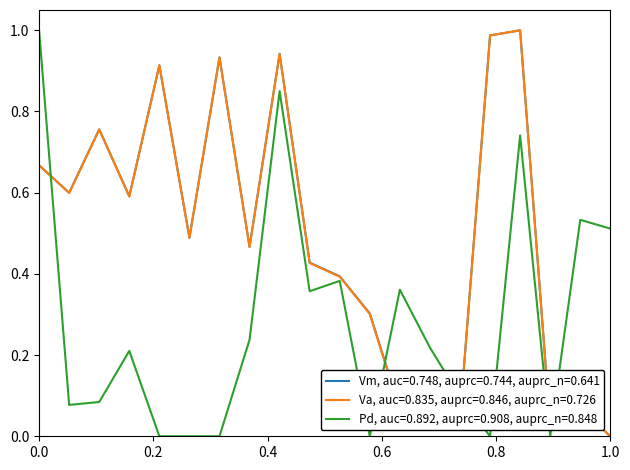

True or false: Vm, auc=0.748, auprc=0.744, auprc_n=0.641 and Pd, auc=0.892, auprc=0.908, auprc_n=0.848 cross at least once.

True